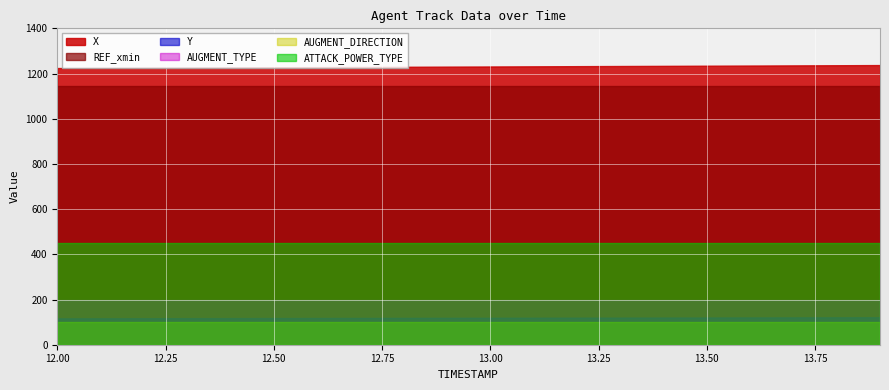

True or false: AUGMENT_DIRECTION and Y intersect in this chart.

False